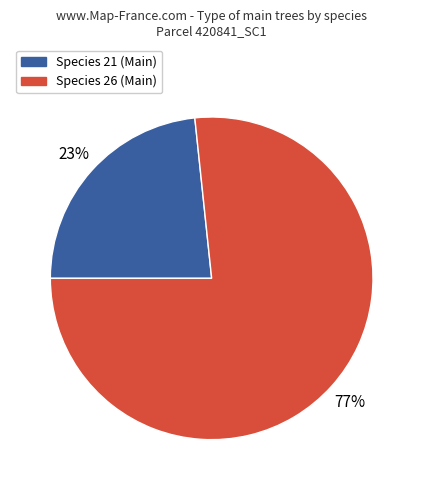

To the nearest percent, what is the average slice percentage?

50%